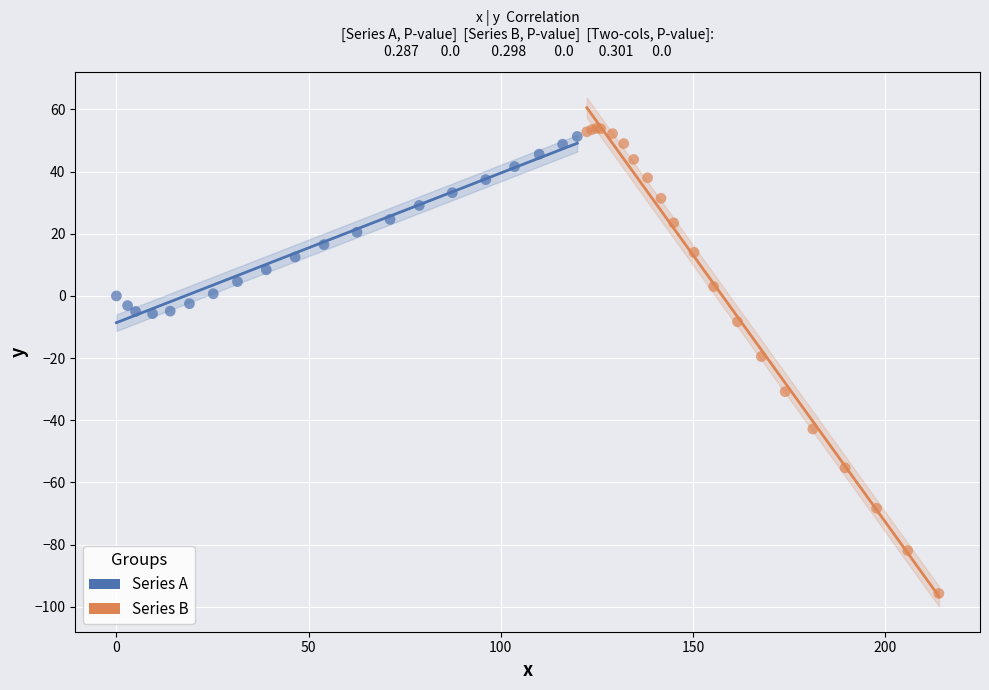

What are all the series names shown in the legend?

Series A, Series B